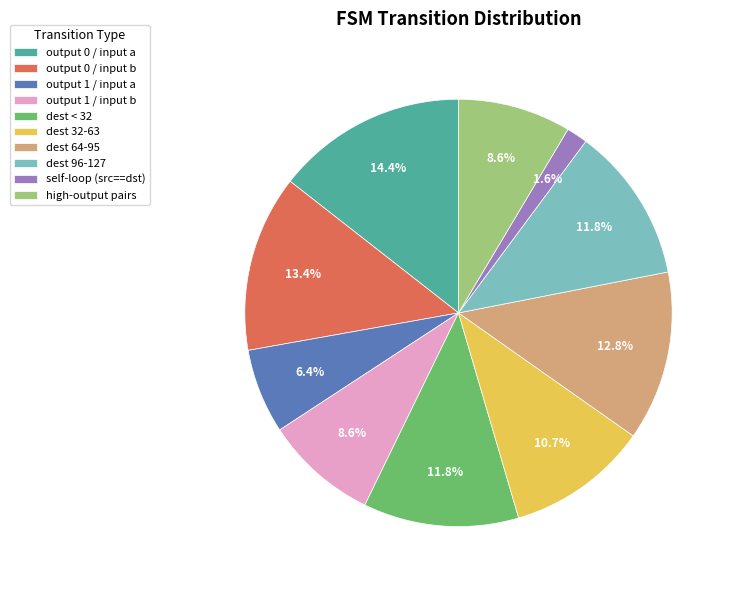

Which has a higher value, output 0 / input b or output 1 / input b?

output 0 / input b